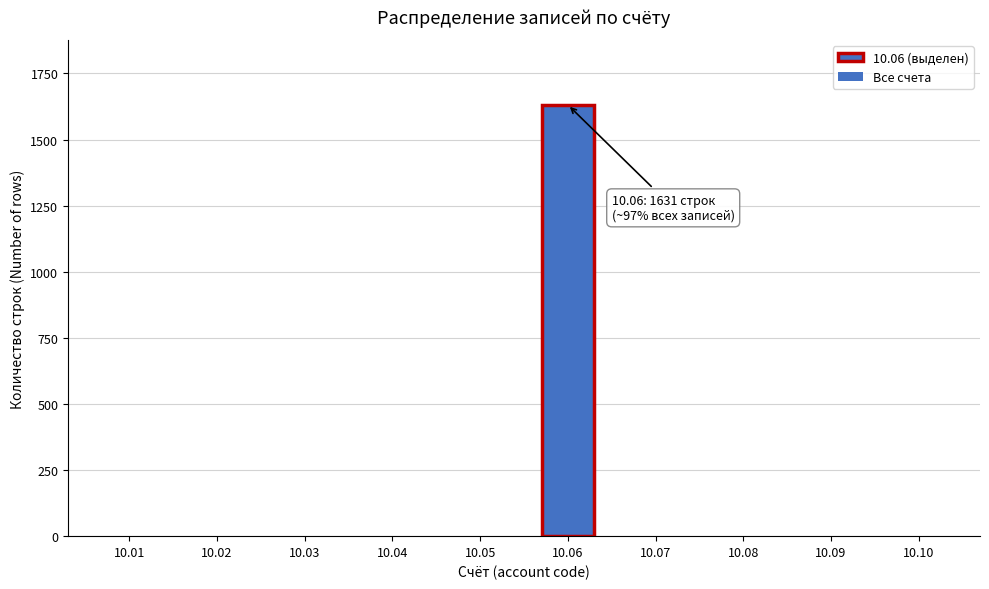

What is the change in value from 10.06 to 10.08?

-1631